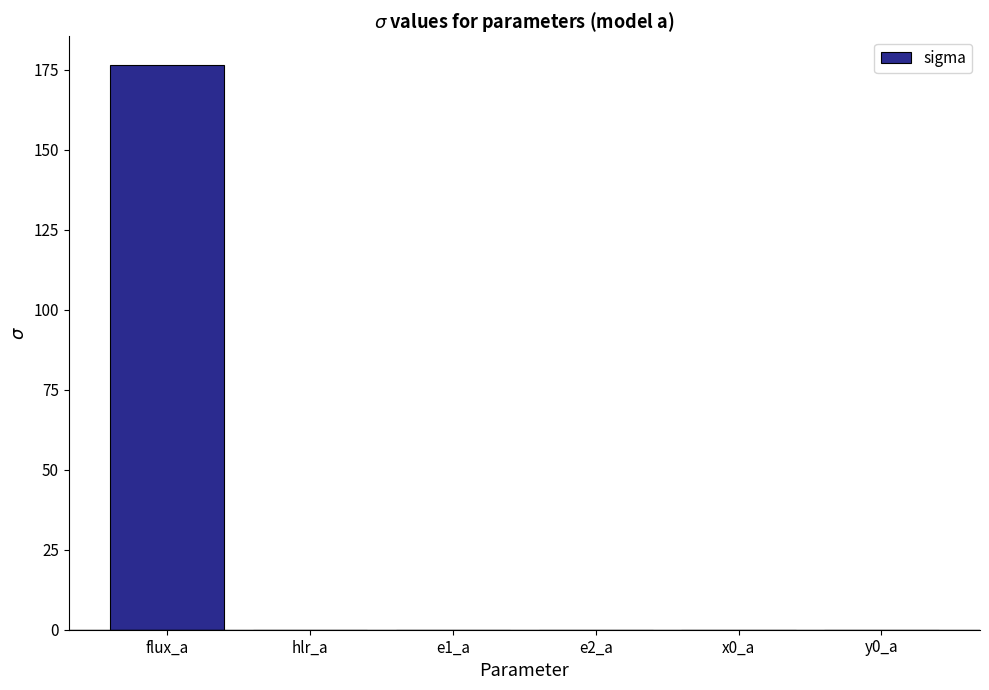

What is the sum of all values?

176.7